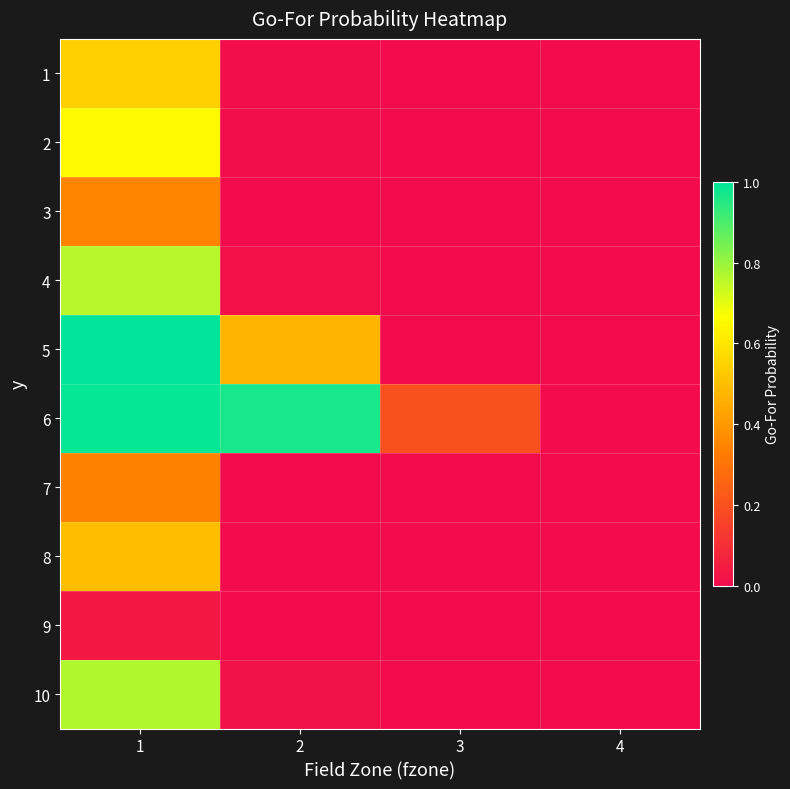

What is the spread (max minus min) of values at 2?

1.0